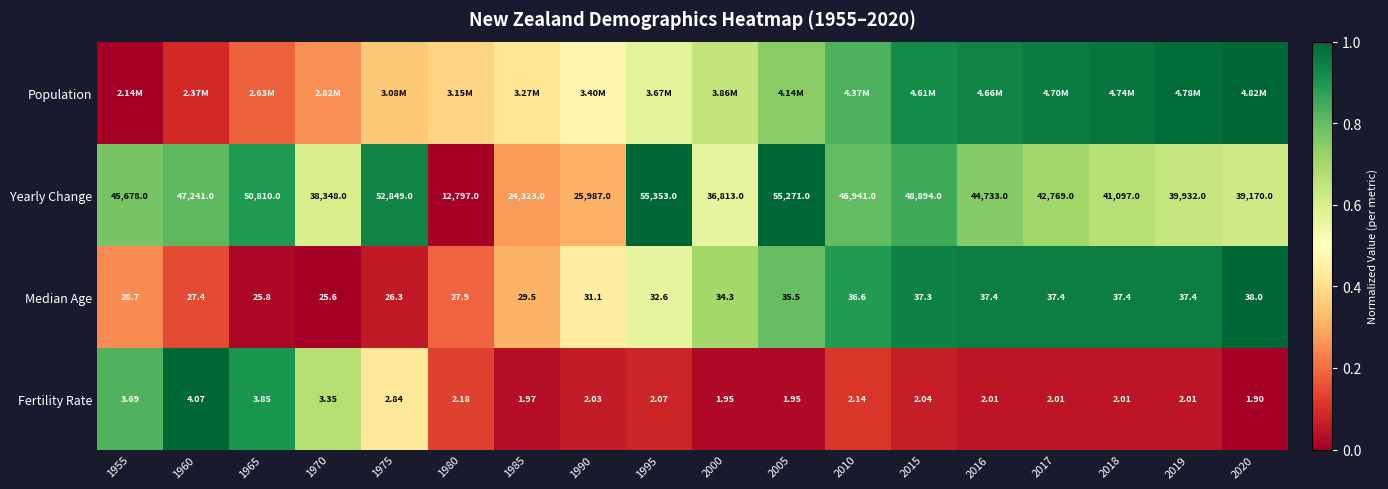

At how many categories does at least one series exceed 0?

18